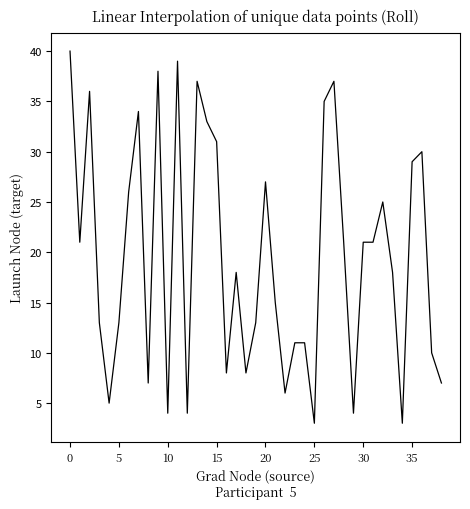

What is the difference between the maximum and minimum values?

37